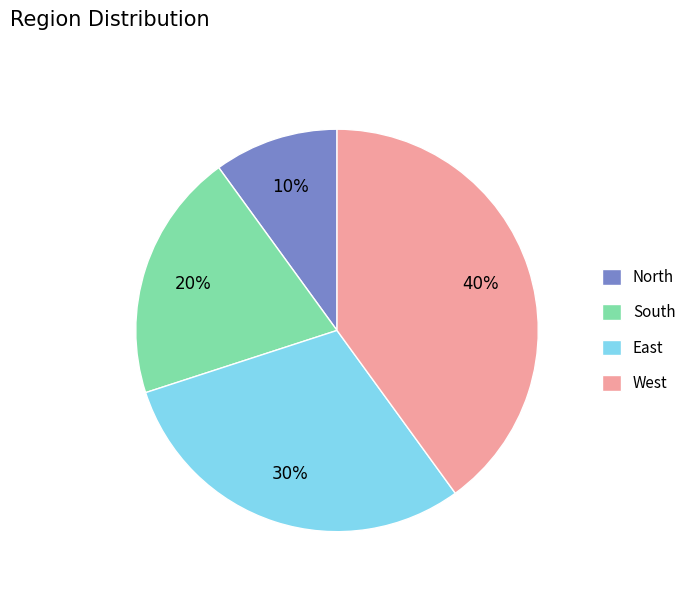

What percentage is the South slice, to the nearest percent?

20%